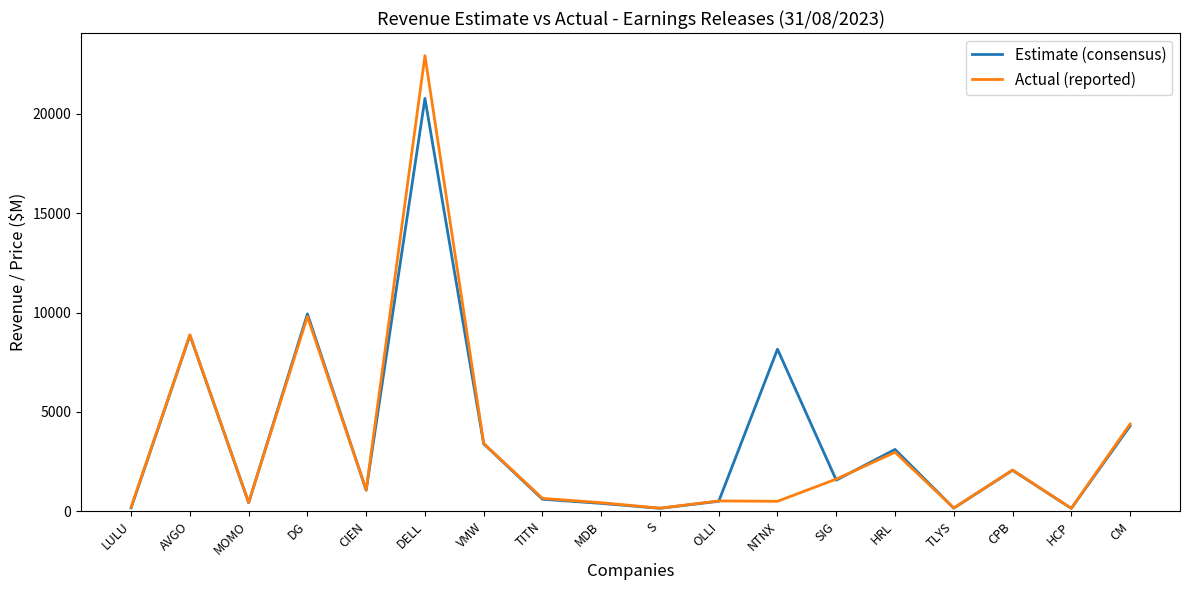

At NTNX, list the series in order from largest to smallest.

Estimate (consensus), Actual (reported)